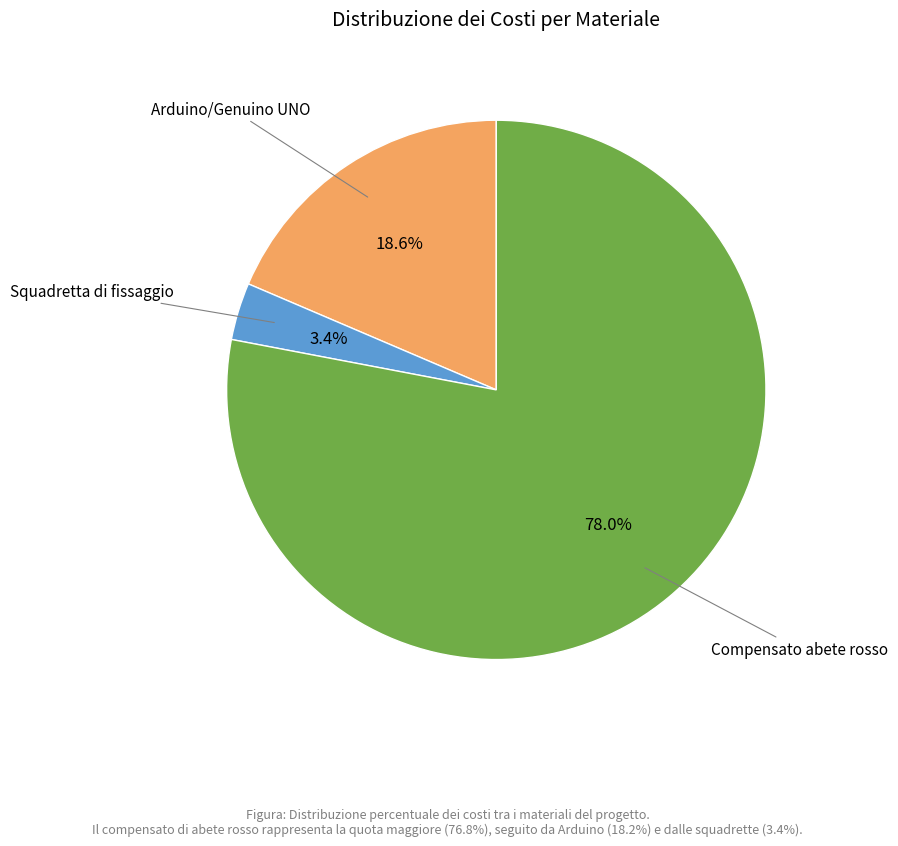

Does any single category account for the majority?

Yes